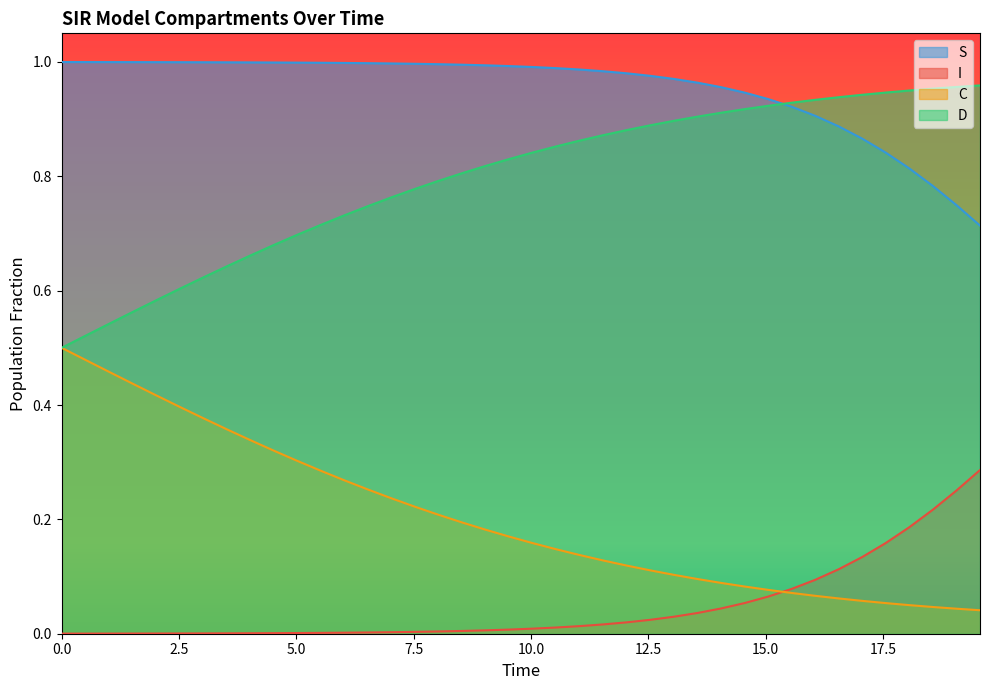

True or false: S and C cross at least once.

False